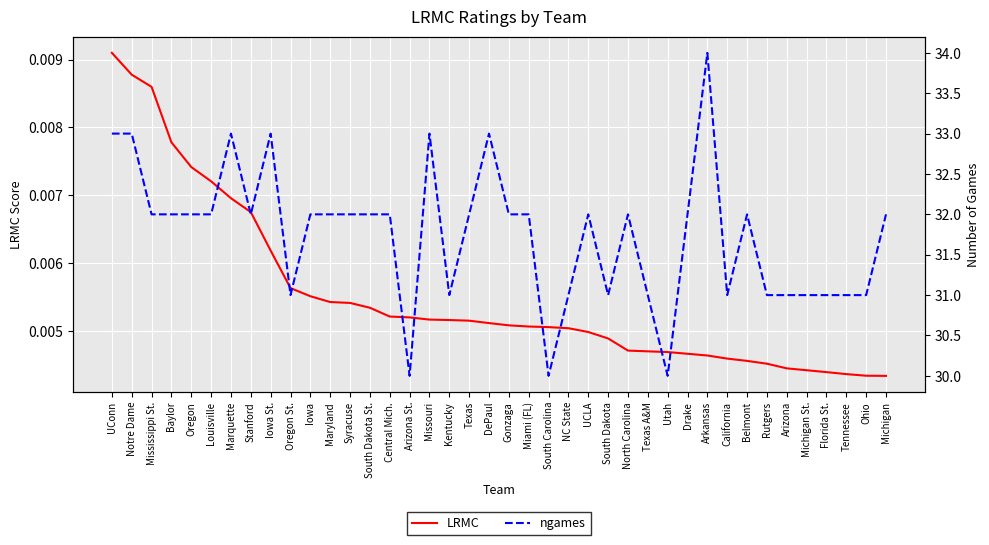

What is the total value across all series at Arkansas?

34.0